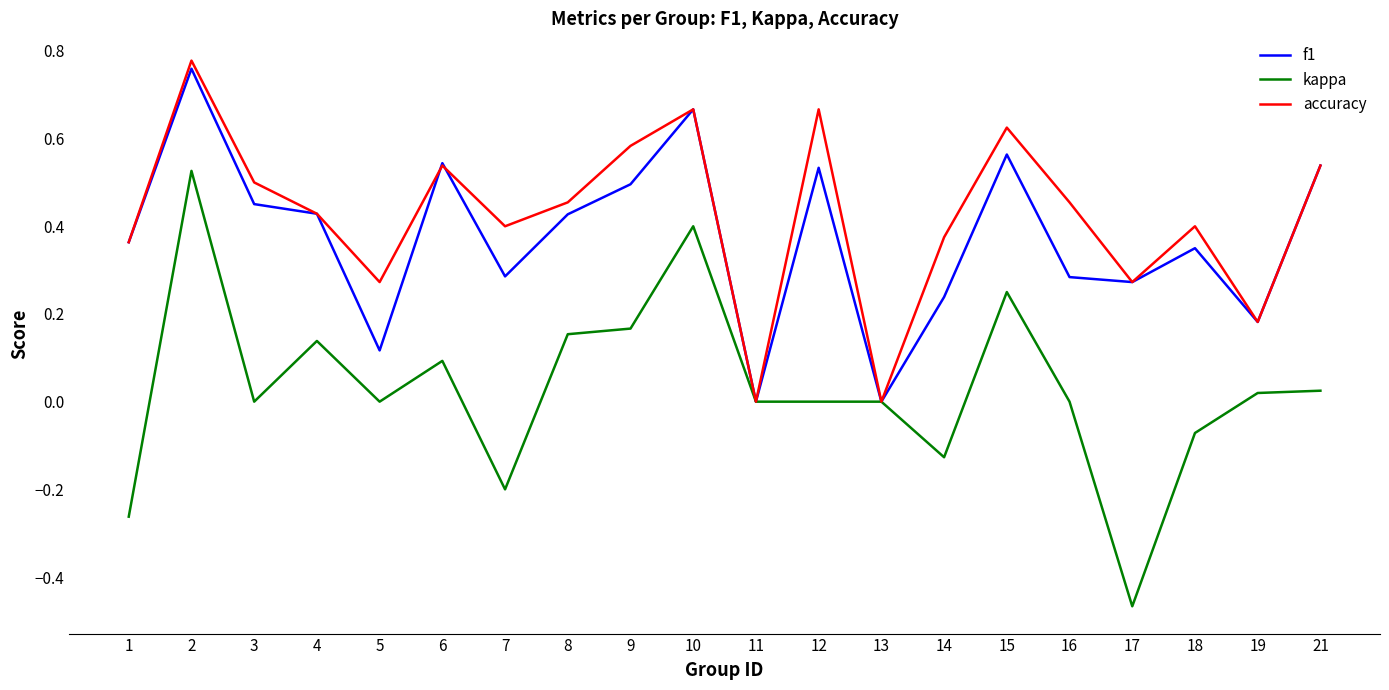

Is the value of kappa at 11 greater than the value of accuracy at 17?

No